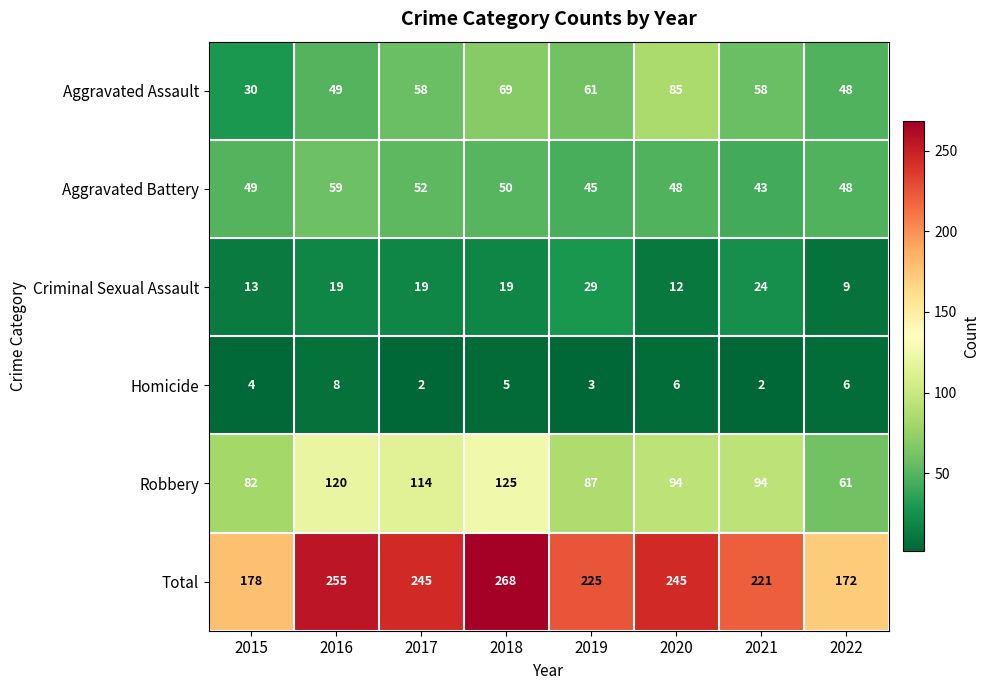

Rank the series at 2018 from highest to lowest value.

Total, Robbery, Aggravated Assault, Aggravated Battery, Criminal Sexual Assault, Homicide